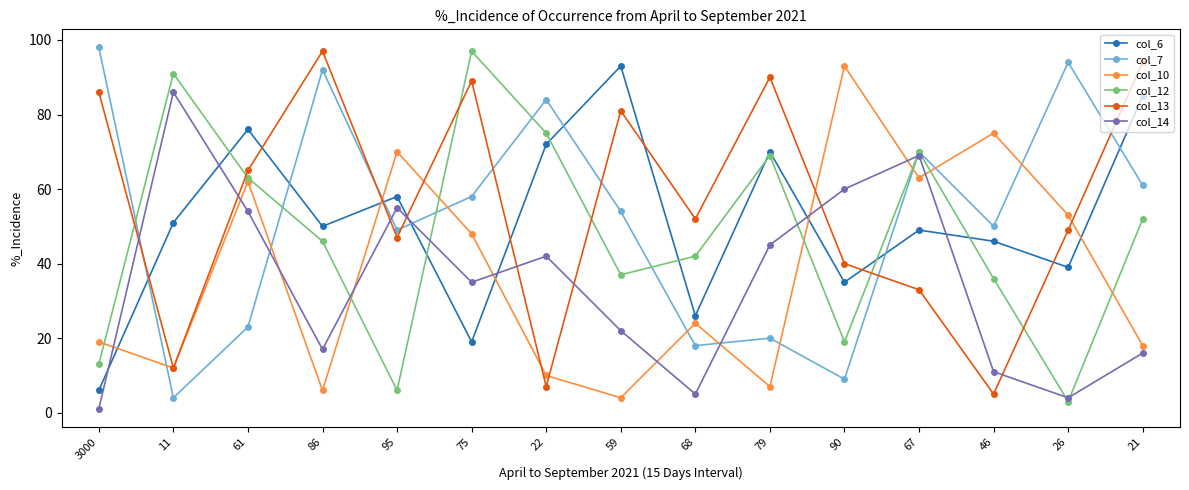

Count the number of categories in the chart.

15